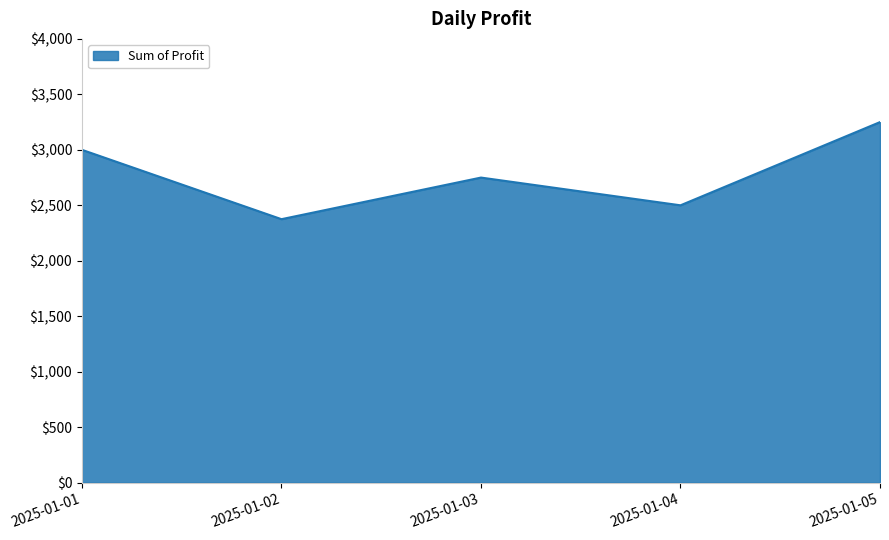

Reading left to right, what are all the values shown in this chart?

3000	2375	2750	2500	3250